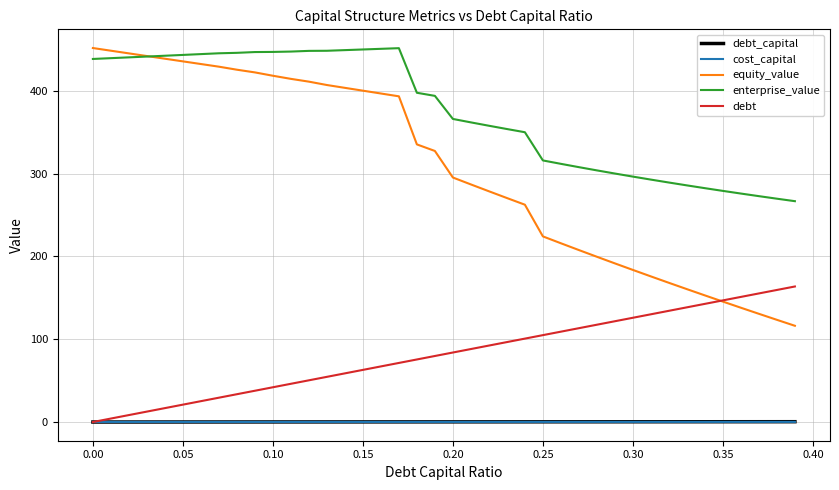

What is the sum of all cost_capital values?

5.0